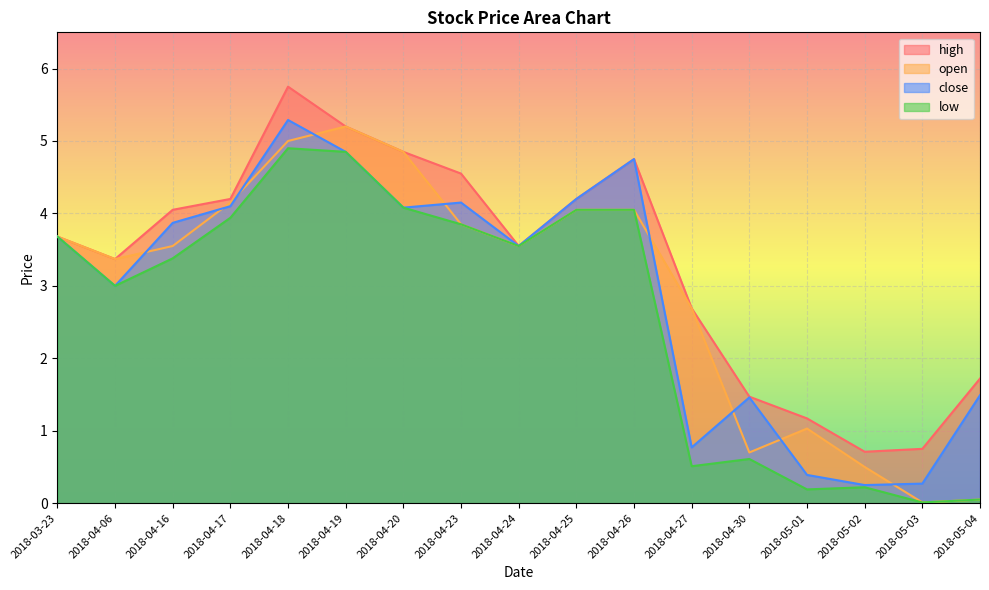

Does the chart display data point markers on the line(s)?

No